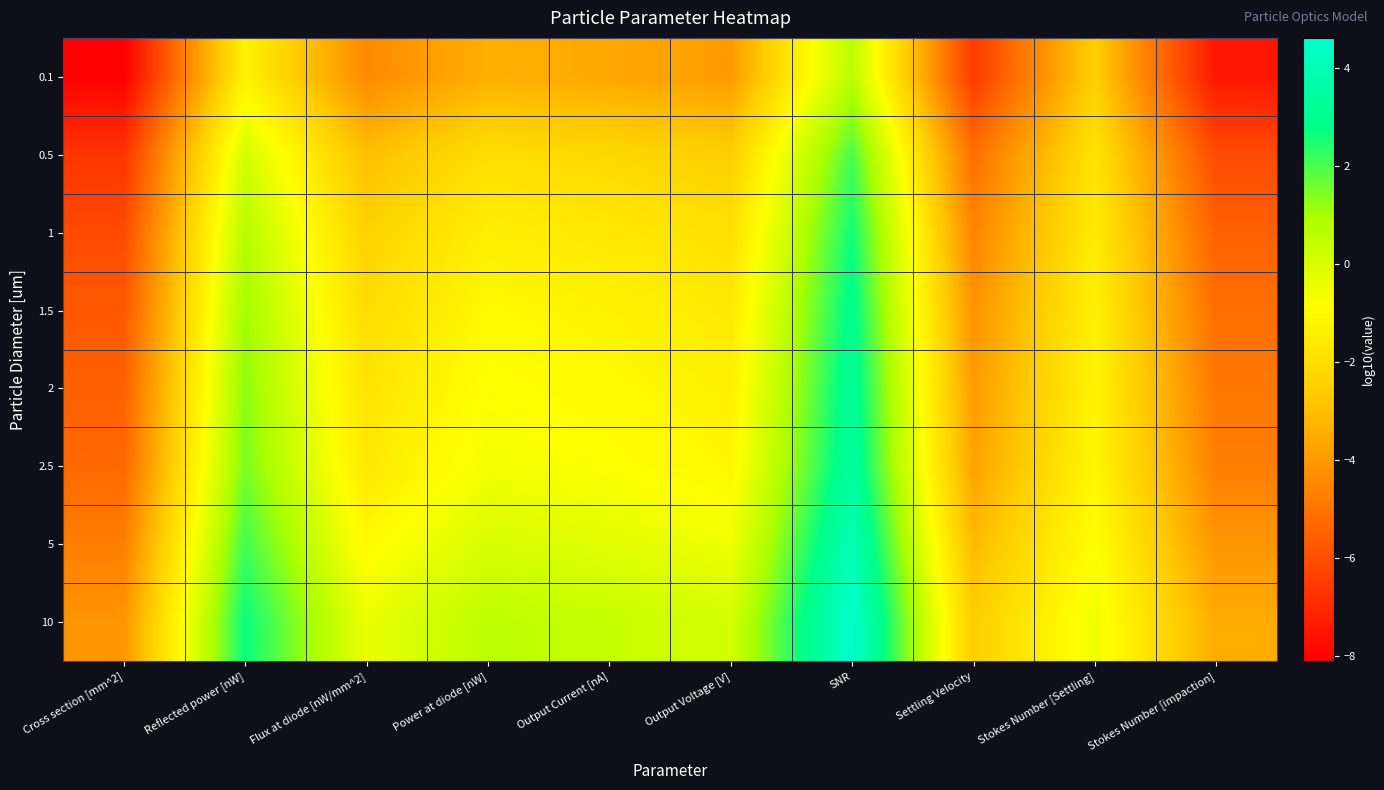

Which category has the highest value across all series?

SNR